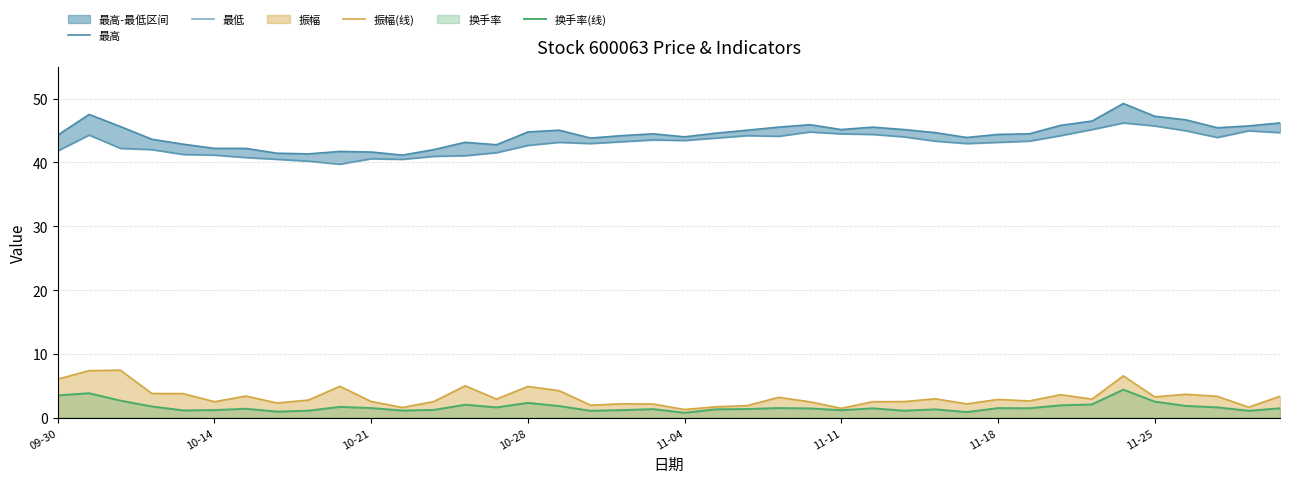

True or false: 振幅(线) has more than 0 interior local peaks.

True